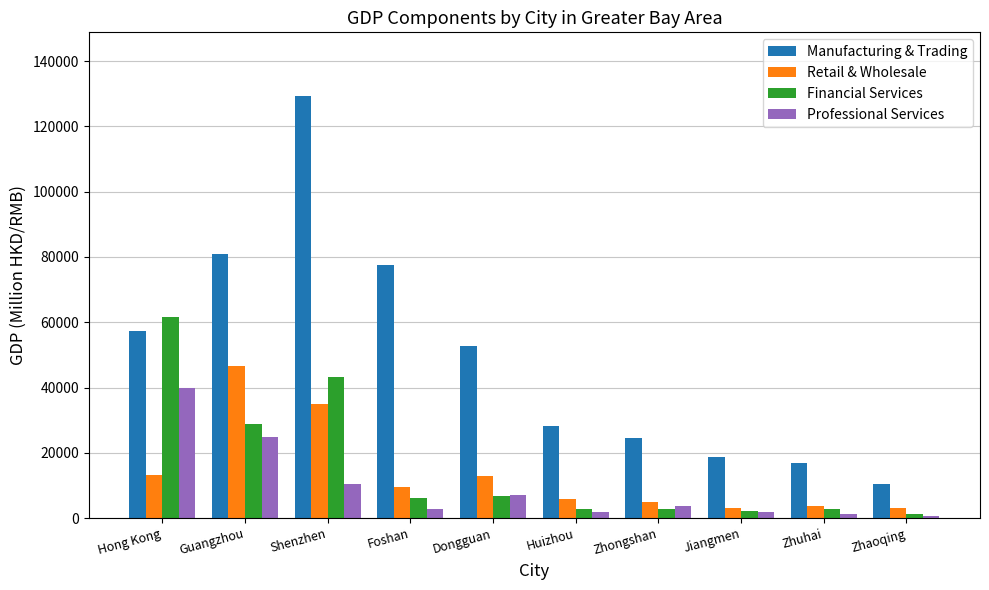

What is the highest value of the Retail & Wholesale series?

46740